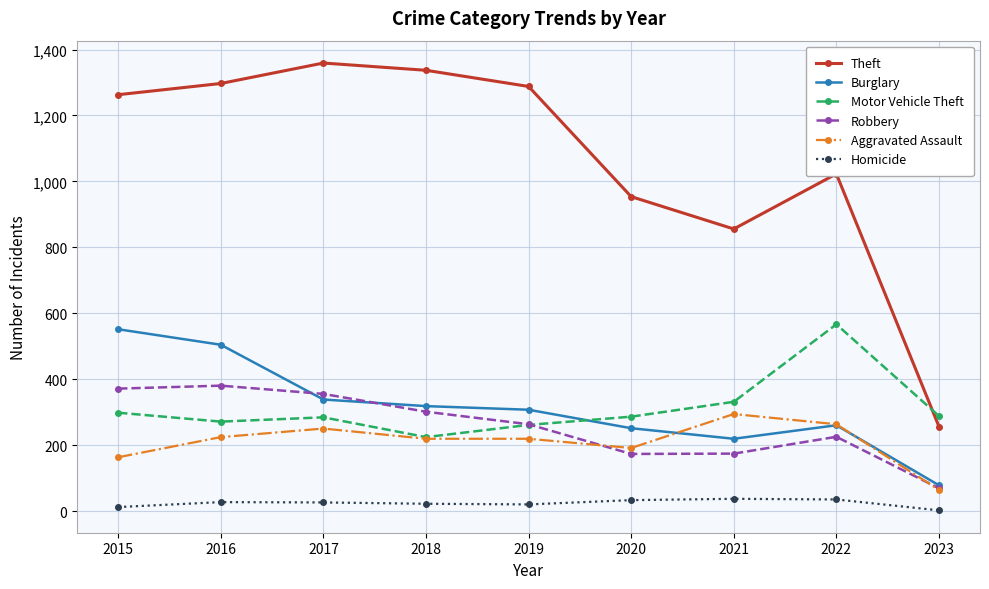

The value of Theft at 2016 is 1828. True or false?

False